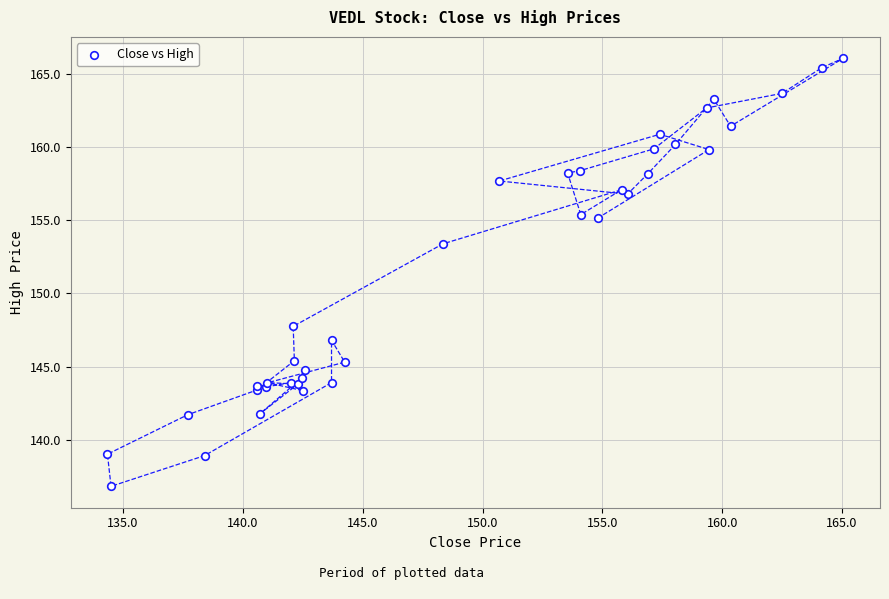

What Y value in the scatter plot is closest to 151?

153.4